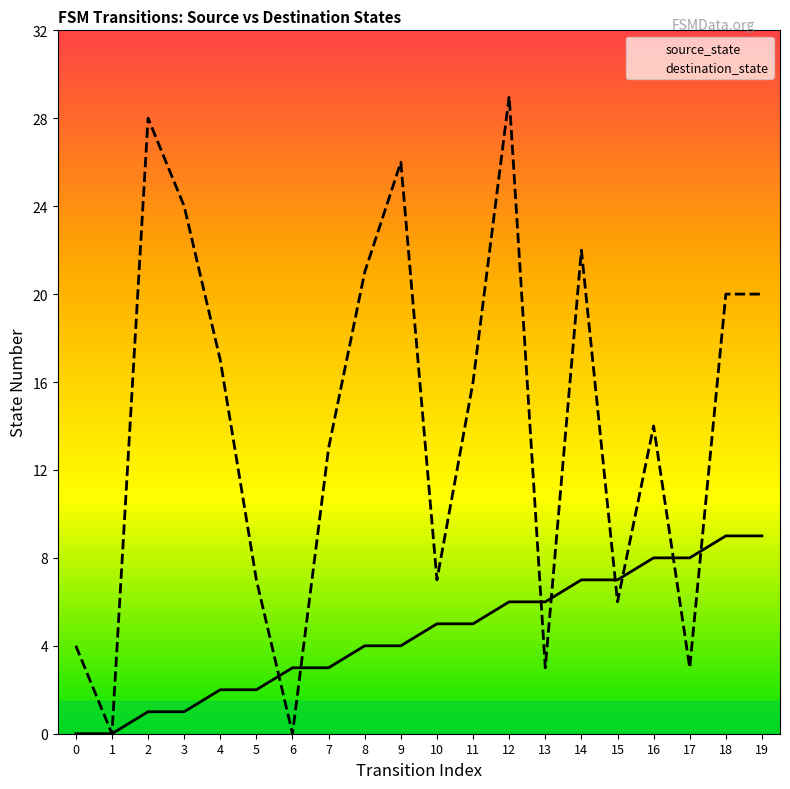

At which category does destination_state reach its first local valley?

1